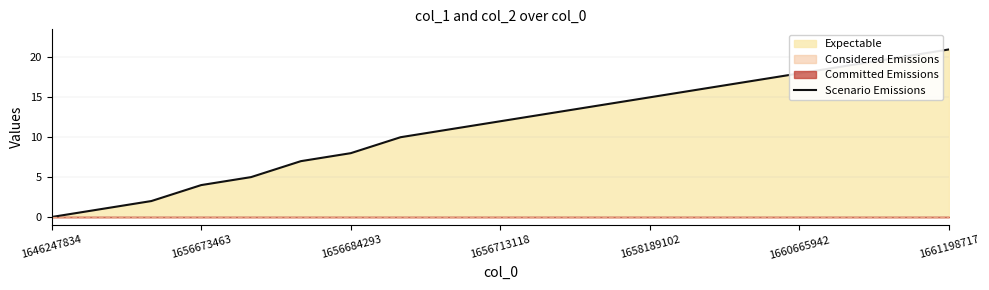

Reading left to right, list all the values displayed in this chart.

0	1	2	4	5	7	8	10	11	12	13	14	15	16	17	18	19	20	21